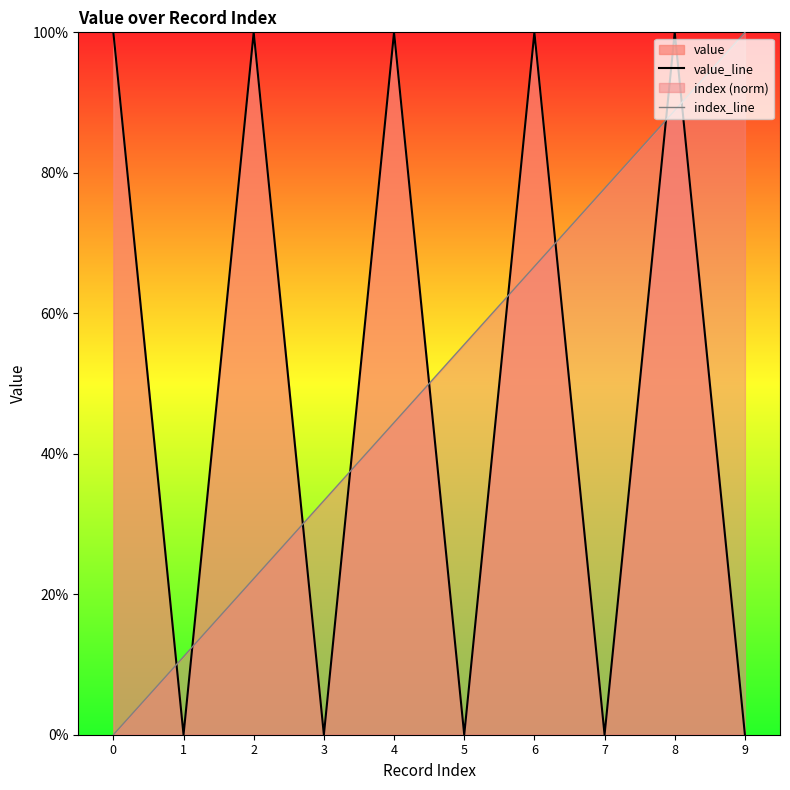

What is the difference between the highest and lowest values at 8?

0.1